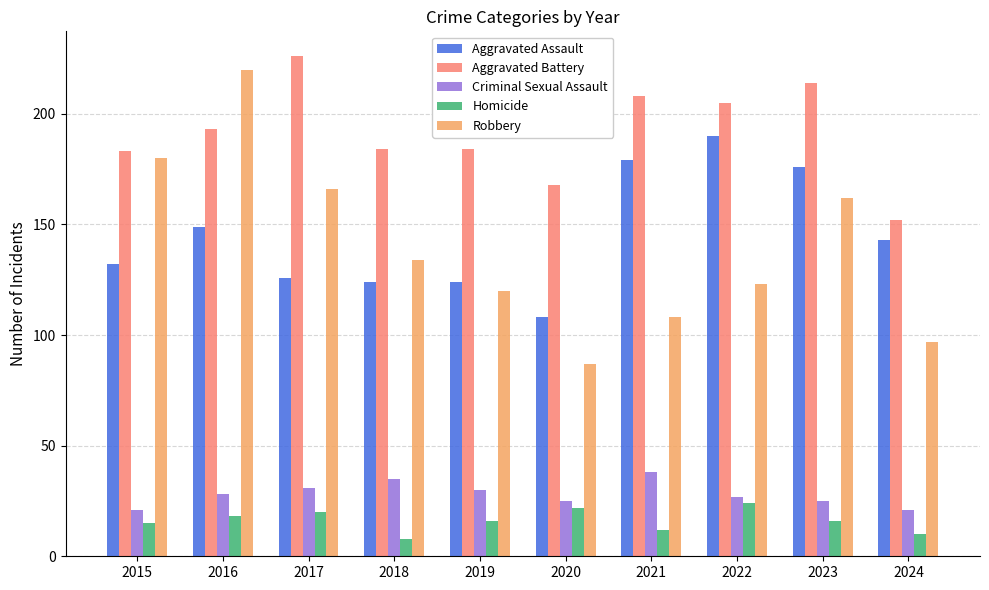

What is the sum of all Aggravated Battery values?

1917